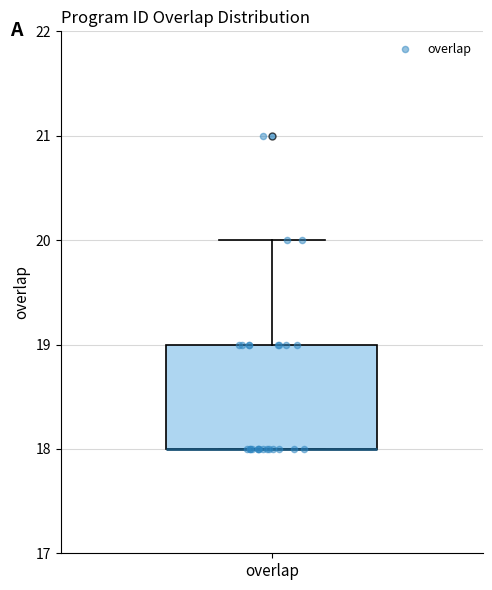

Read this box plot against the y-axis: the position of the median line, the range covered by the box, and the ends of both whiskers. The values are not printed on the chart, so give them approximately, as read against the axis.

median 18 (drawn on the box's lower edge), box 18 to 19, whiskers 18 to 20